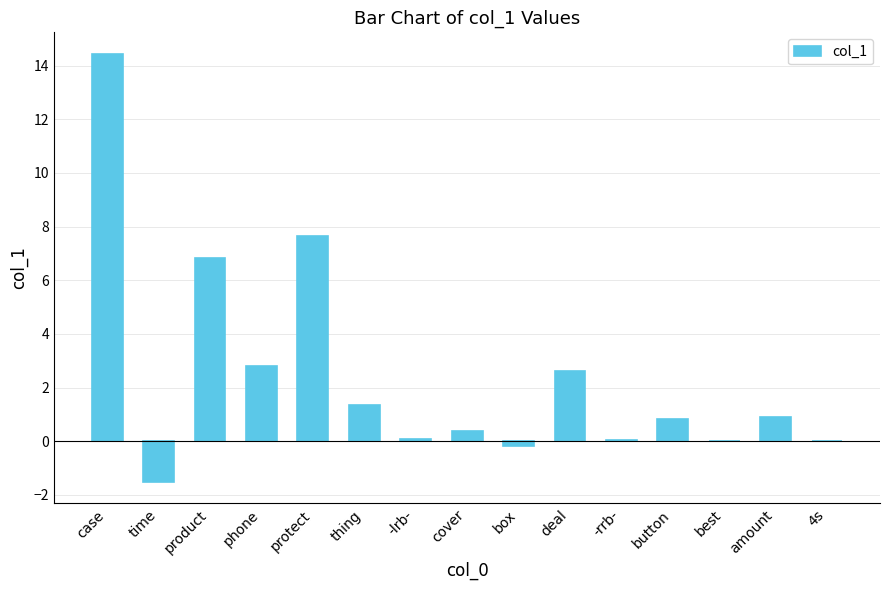

Are the bars horizontal?

No